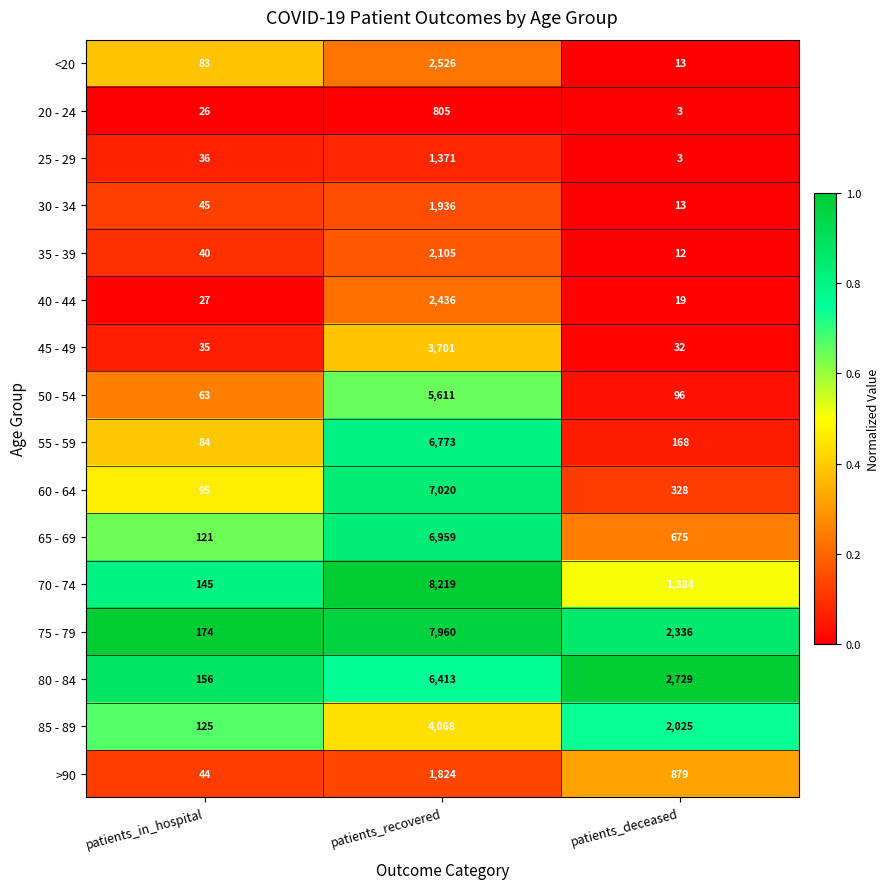

The 40 - 44 series shows 19 at patients_deceased. True or false?

True